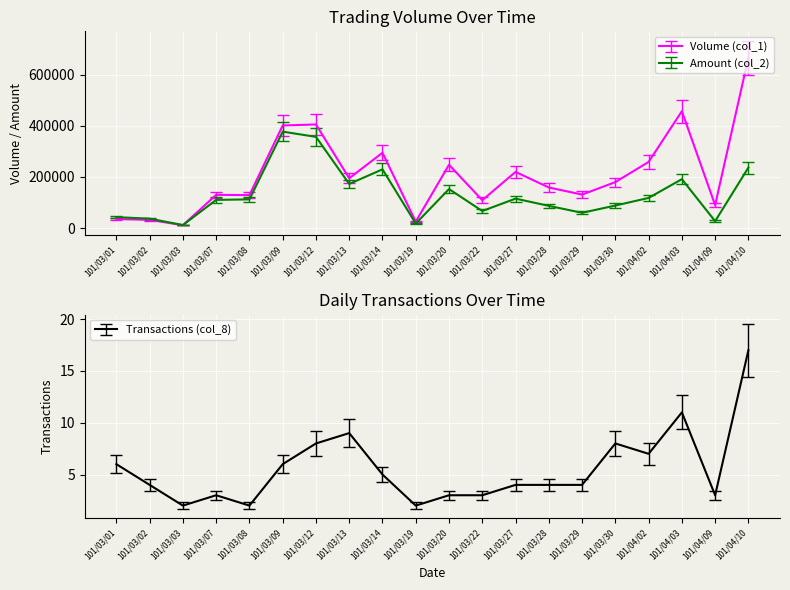

Reading left to right, what are all the values shown in this chart?

Volume (col_1): 101/03/01=35000	101/03/02=32000	101/03/03=11000	101/03/07=130000	101/03/08=129000	101/03/09=402000	101/03/12=406000	101/03/13=195000	101/03/14=295000	101/03/19=25000	101/03/20=248000	101/03/22=109000	101/03/27=220000	101/03/28=159000	101/03/29=131000	101/03/30=180000	101/04/02=259000	101/04/03=458000	101/04/09=90000	101/04/10=668000
Amount (col_2): 101/03/01=42590	101/03/02=36710	101/03/03=11680	101/03/07=110230	101/03/08=112230	101/03/09=377830	101/03/12=357340	101/03/13=172800	101/03/14=229980	101/03/19=17550	101/03/20=152760	101/03/22=66690	101/03/27=115170	101/03/28=86850	101/03/29=59660	101/03/30=88100	101/04/02=117940	101/04/03=191520	101/04/09=26800	101/04/10=236920
Transactions (col_8): 101/03/01=6	101/03/02=4	101/03/03=2	101/03/07=3	101/03/08=2	101/03/09=6	101/03/12=8	101/03/13=9	101/03/14=5	101/03/19=2	101/03/20=3	101/03/22=3	101/03/27=4	101/03/28=4	101/03/29=4	101/03/30=8	101/04/02=7	101/04/03=11	101/04/09=3	101/04/10=17